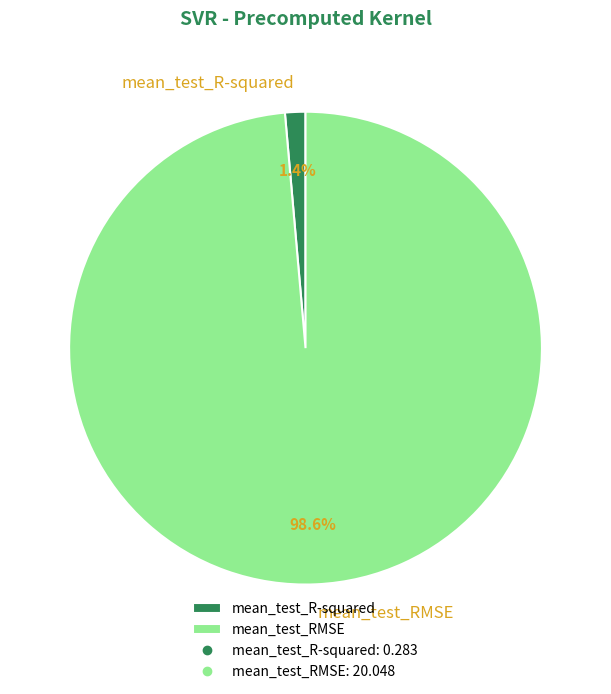

To the nearest percent, what percentage of the pie is mean_test_R-squared?

1%